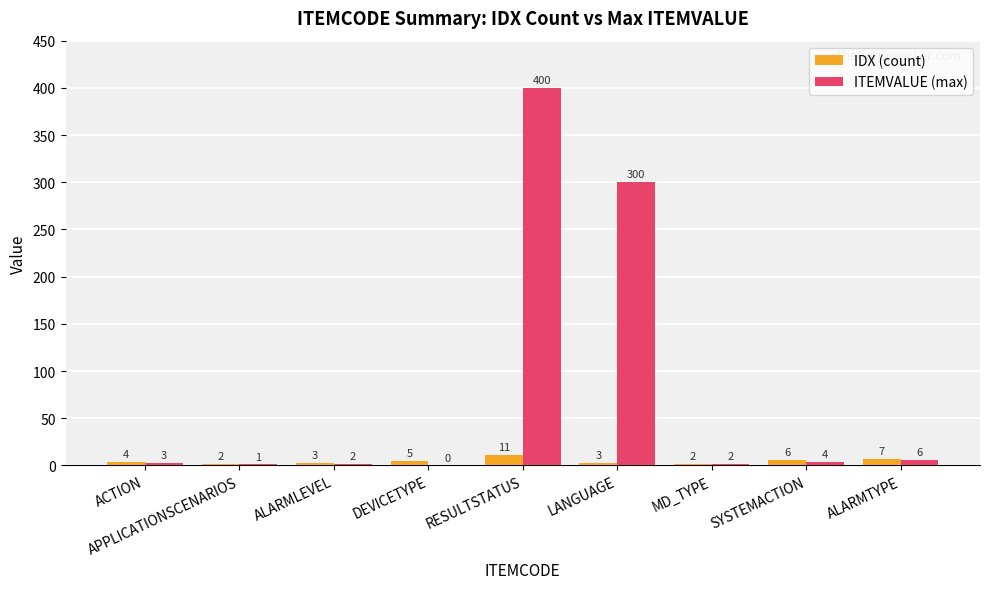

Reading left to right, list all the values displayed in this chart.

IDX (count): ACTION=4	APPLICATIONSCENARIOS=2	ALARMLEVEL=3	DEVICETYPE=5	RESULTSTATUS=11	LANGUAGE=3	MD_TYPE=2	SYSTEMACTION=6	ALARMTYPE=7
ITEMVALUE (max): ACTION=3	APPLICATIONSCENARIOS=1	ALARMLEVEL=2	DEVICETYPE=0	RESULTSTATUS=400	LANGUAGE=300	MD_TYPE=2	SYSTEMACTION=4	ALARMTYPE=6